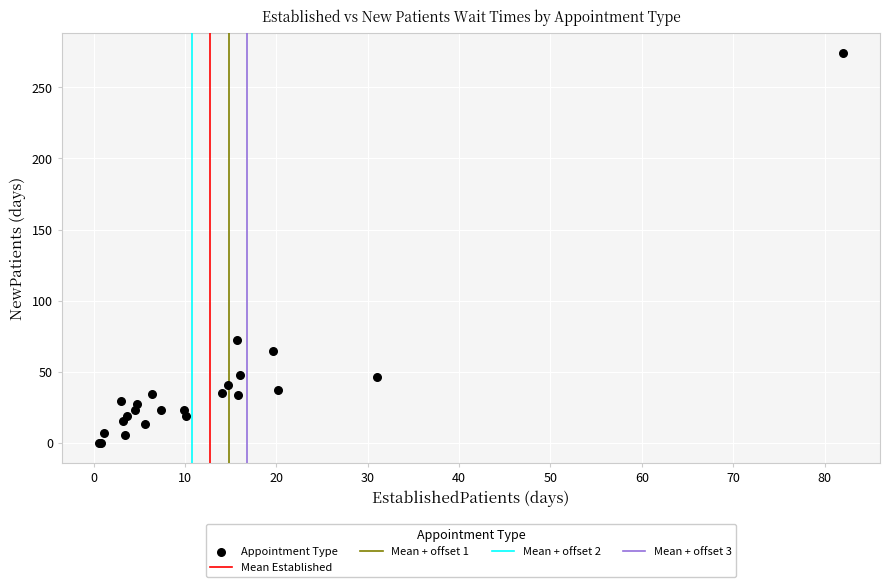

What Y value in the scatter plot is closest to 137?

72.4